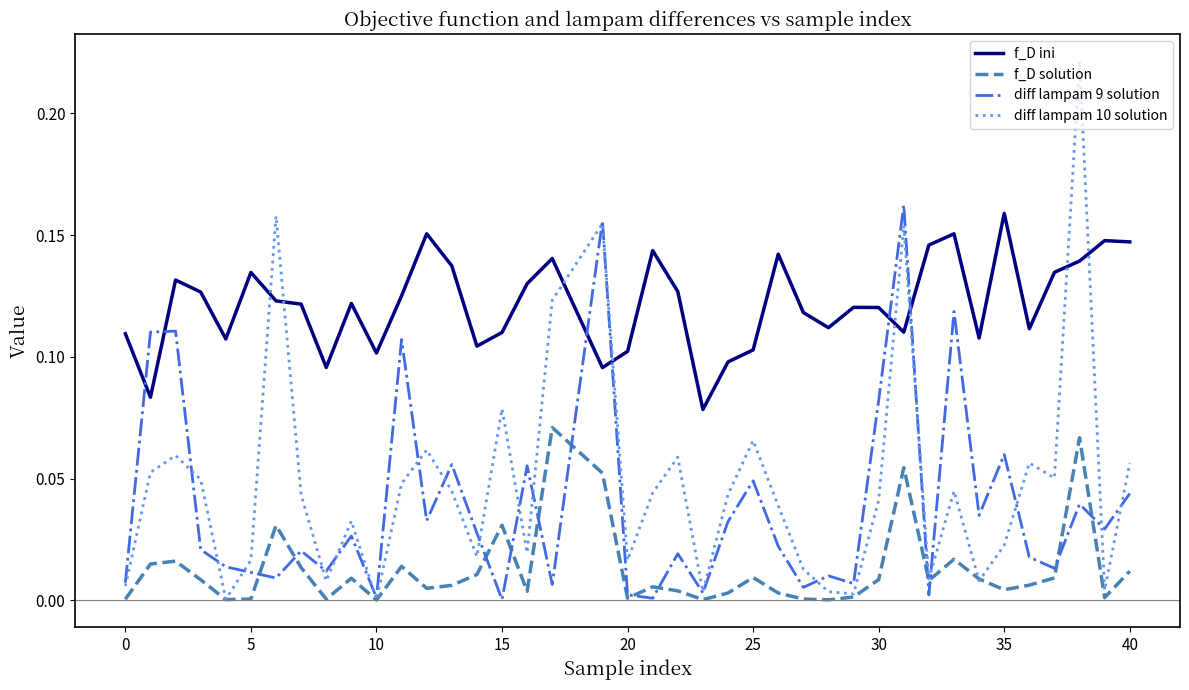

Which series has the largest range (max minus min)?

diff lampam 10 solution